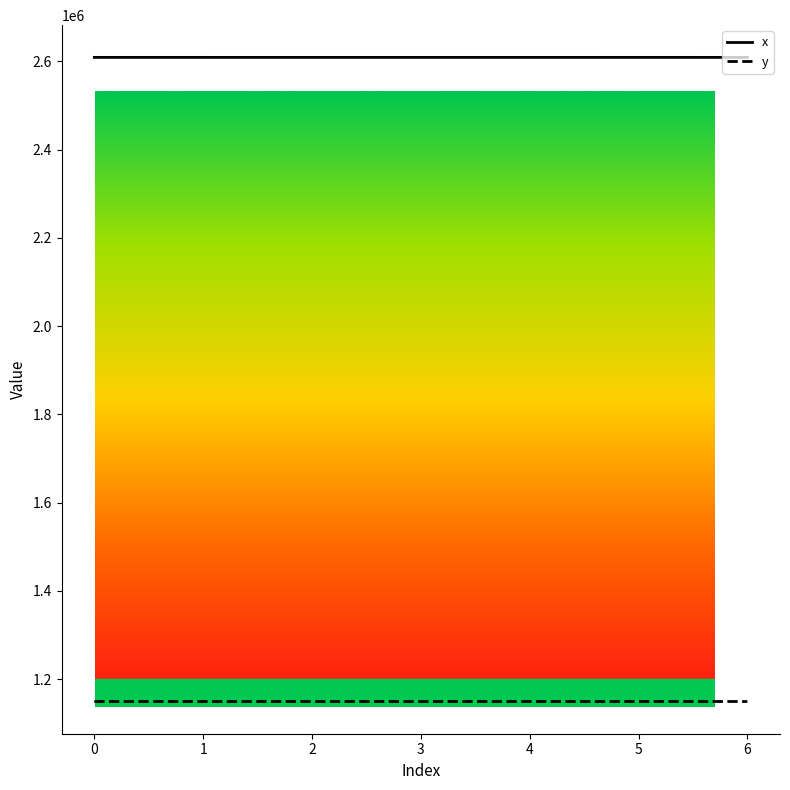

Does the chart have visible grid lines?

No